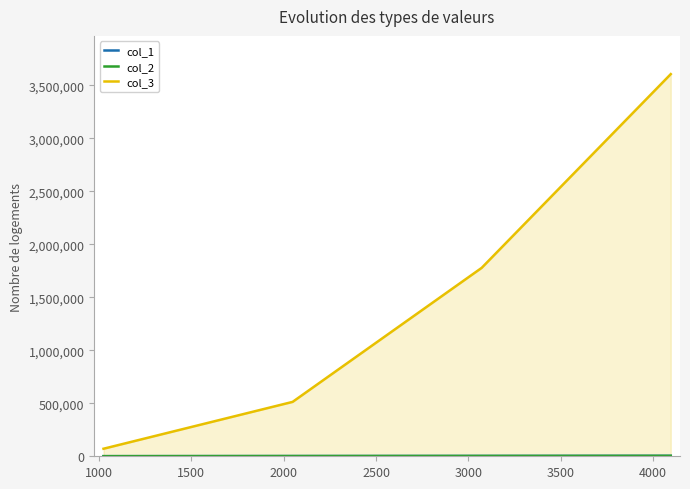

Count the number of categories in the chart.

4